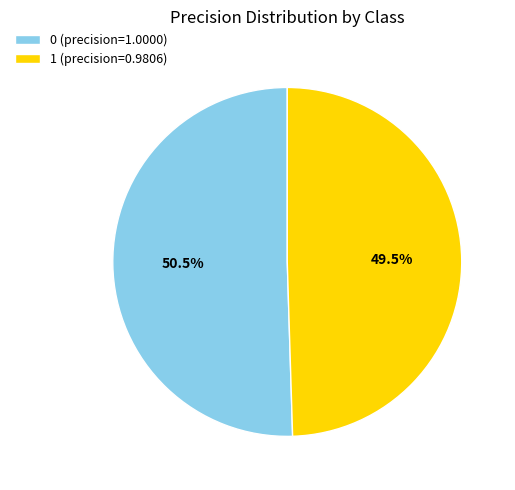

How much of the chart is everything except 1?

50.5%